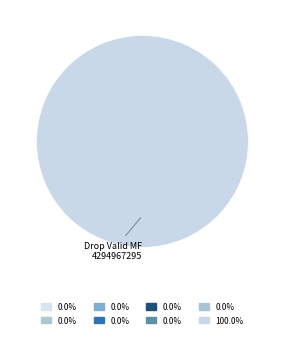

What percentage is the Drop Valid MF 4294967295 slice, to the nearest percent?

100%